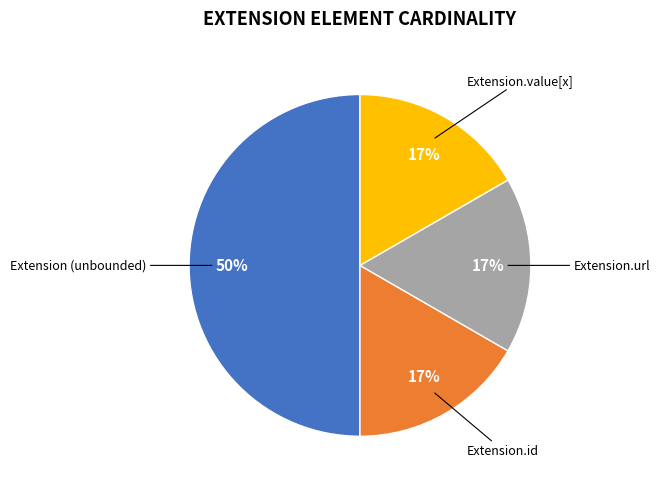

To the nearest percent, what is the average slice percentage?

25%